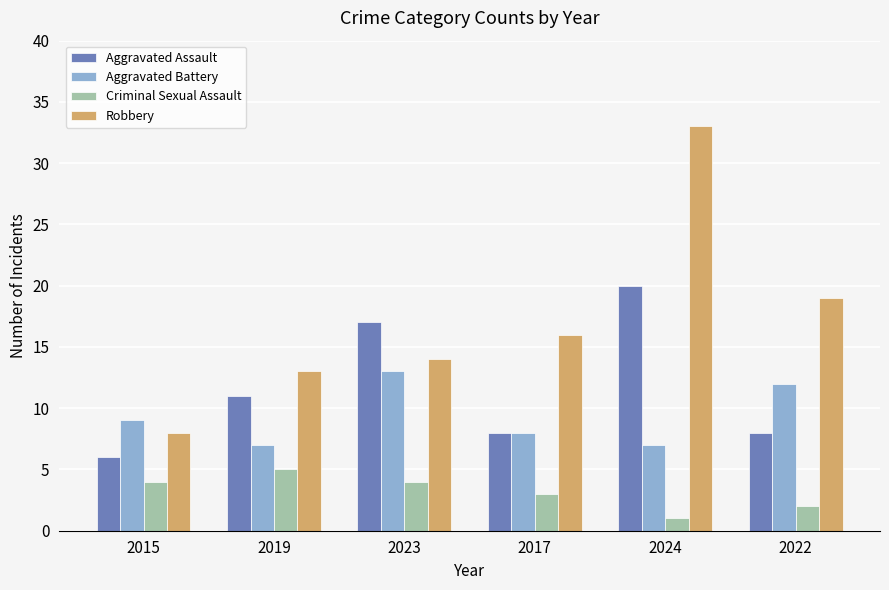

What position from the right is 2024?

2